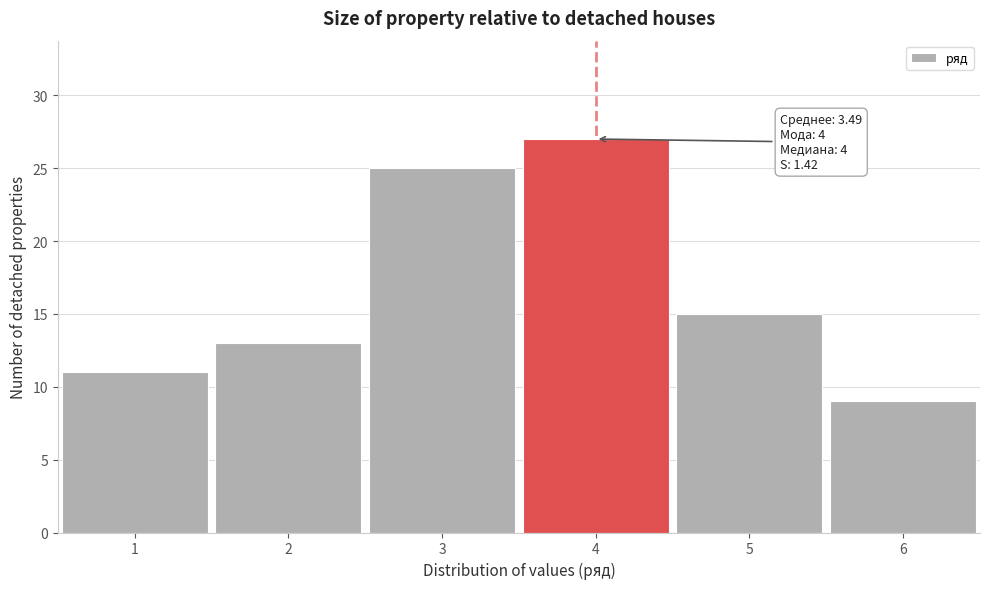

Reading right to left, what are all the values shown in this chart?

9	15	27	25	13	11